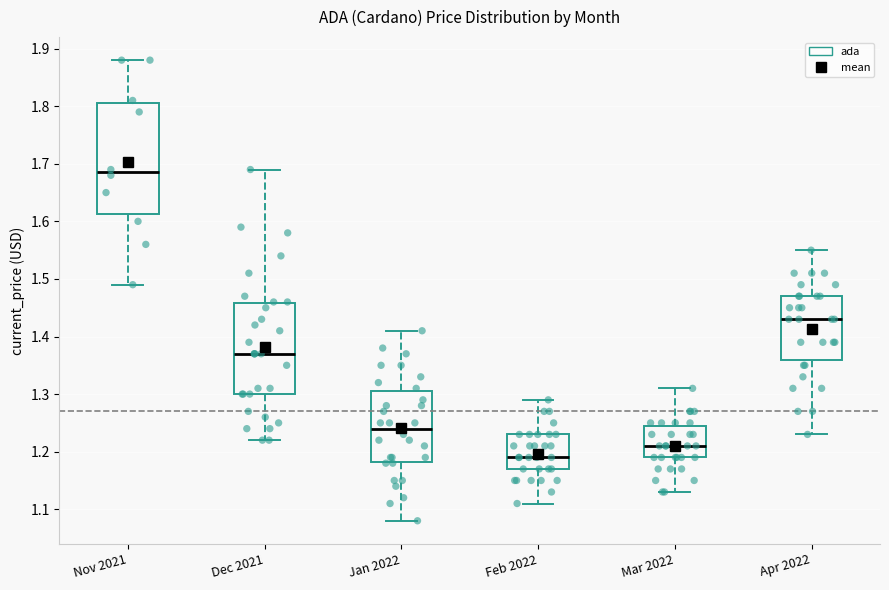

Reading left to right, read every box against the y-axis: the position of its median line, the range the box covers, and the ends of its whiskers. The values are not printed on the chart, so give them approximately, as read against the axis.

Nov 2021: median 1.69, box 1.61 to 1.81, whiskers 1.49 to 1.88
Dec 2021: median 1.37, box 1.30 to 1.46, whiskers 1.22 to 1.69
Jan 2022: median 1.24, box 1.18 to 1.31, whiskers 1.08 to 1.41
Feb 2022: median 1.19, box 1.17 to 1.23, whiskers 1.11 to 1.29
Mar 2022: median 1.21, box 1.19 to 1.25, whiskers 1.13 to 1.31
Apr 2022: median 1.43, box 1.36 to 1.47, whiskers 1.23 to 1.55